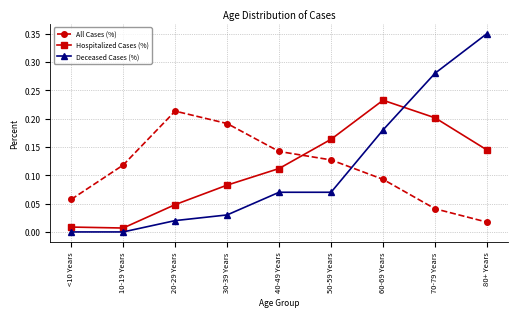

Which category has the highest value across all series?

80+ Years